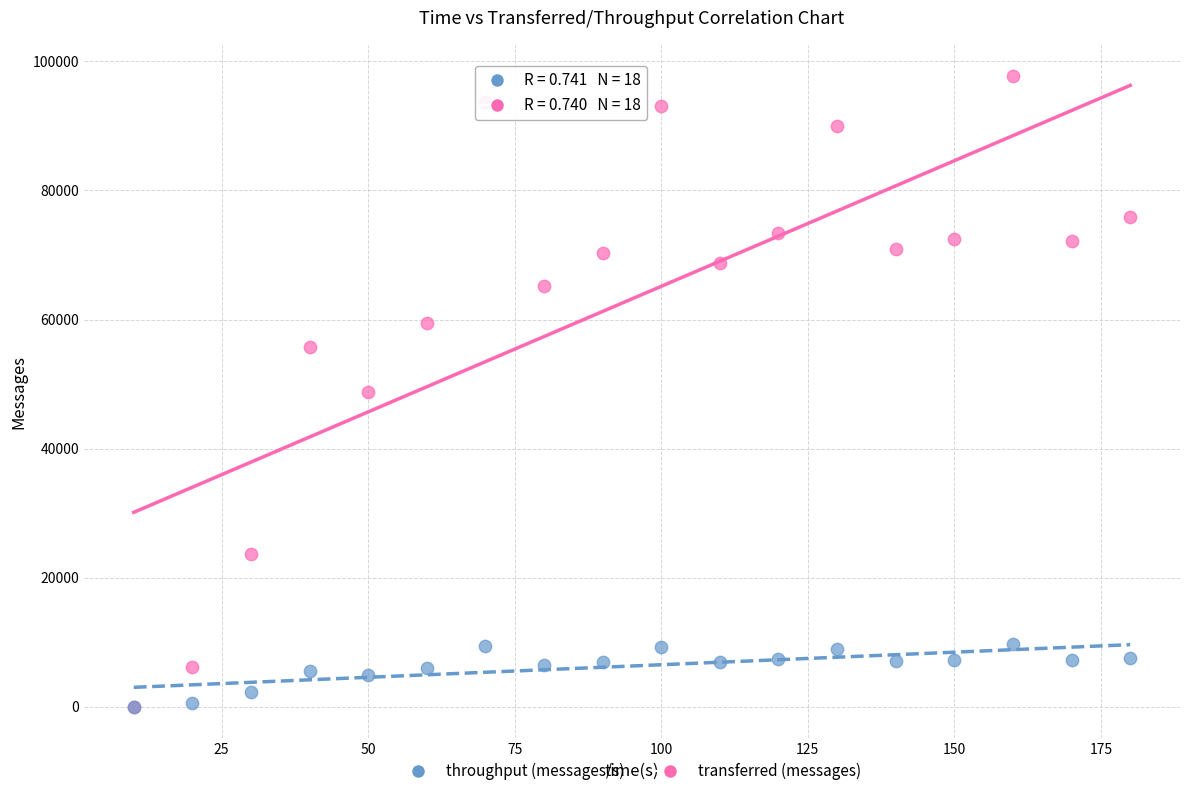

What are all the series names shown in the legend?

throughput (messages/s), transferred (messages)